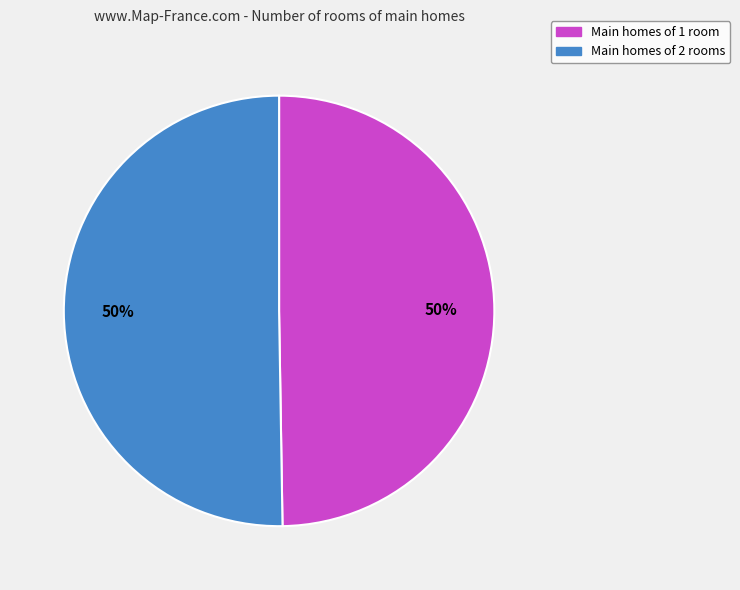

To the nearest percent, what is the combined percentage of Main homes of 2 rooms and Main homes of 1 room?

100%